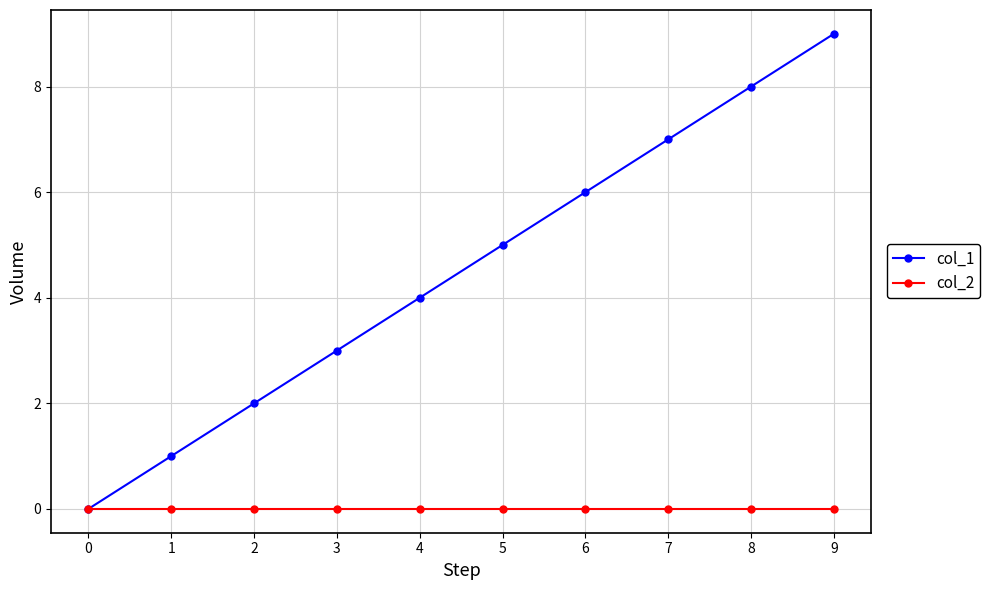

Which series has the largest total across all categories?

col_1